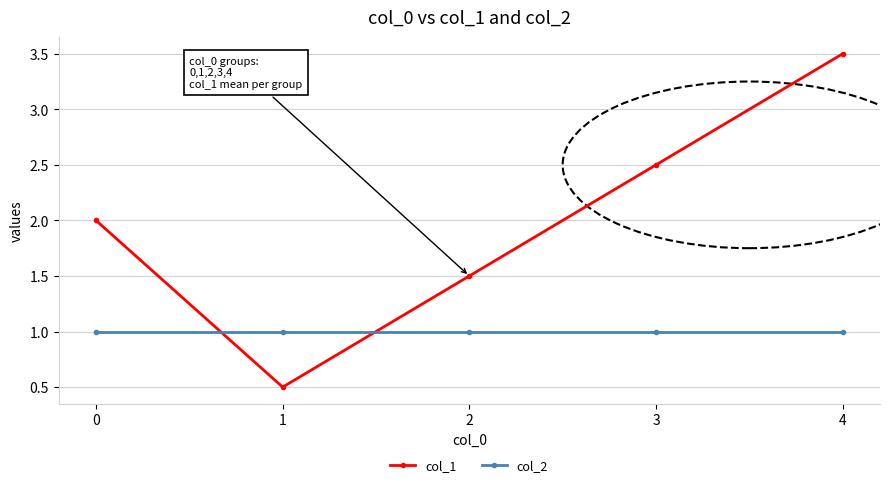

List the series in order of their peak value, lowest first.

col_2, col_1